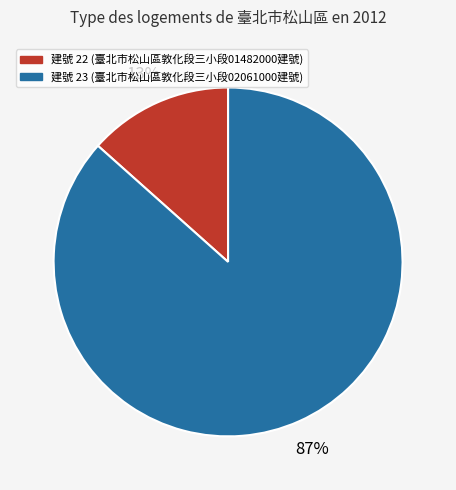

Is there any slice that represents more than half of the pie?

Yes